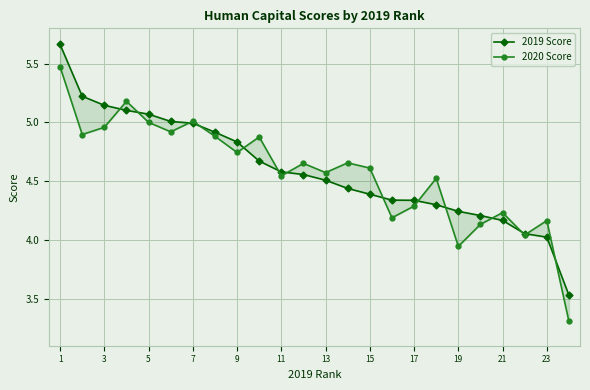

How many data points in 2020 Score are less than 4?

2